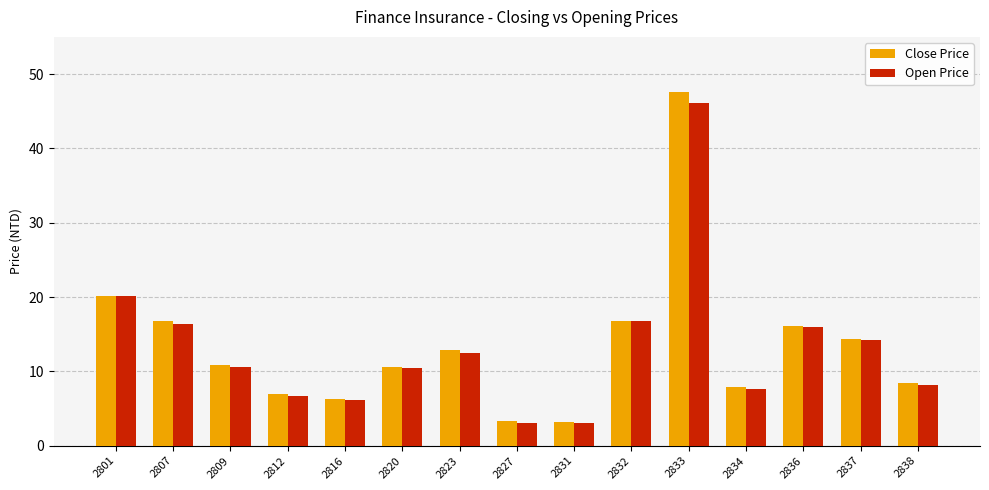

What is the difference between the second highest and minimum values in the Open Price series?

17.0